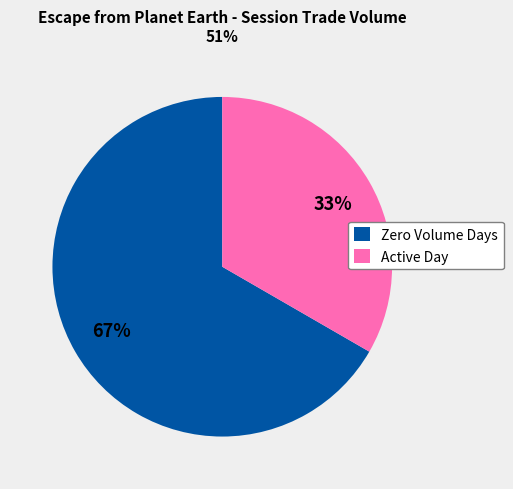

Do Active Day and Zero Volume Days together represent more than half of the pie?

Yes